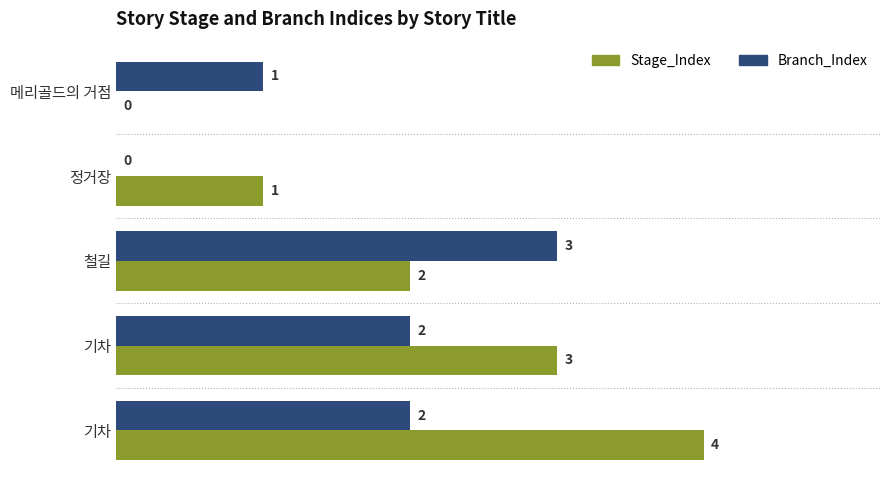

How many values in Branch_Index are above zero?

4